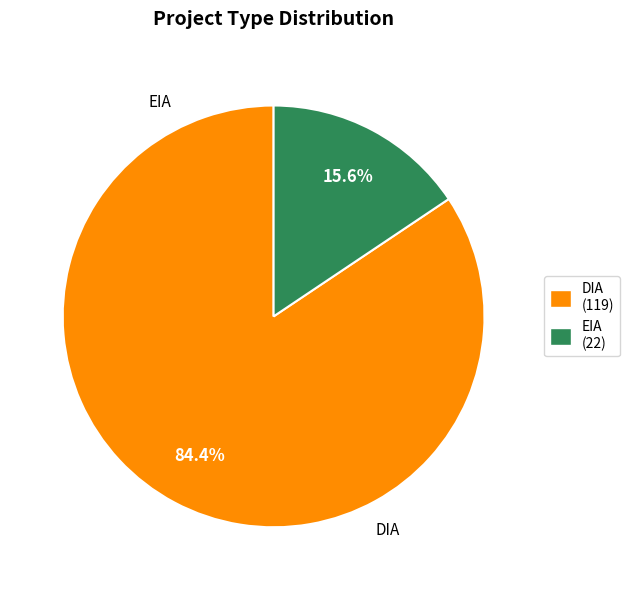

Is there any slice that represents more than half of the pie?

Yes